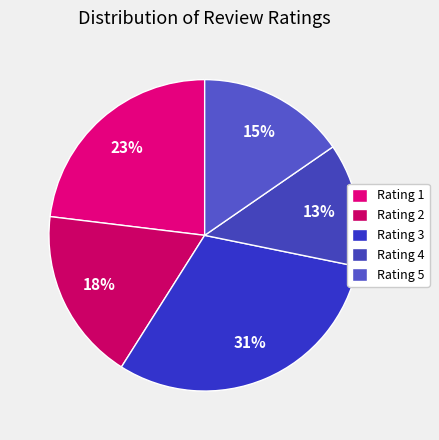

To the nearest percent, what is the difference between the largest and smallest slice percentages?

18%